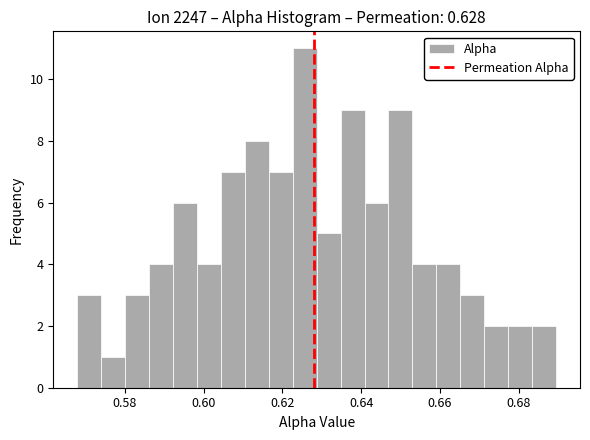

Around what value on the x-axis is the tallest bar? Give the approximate position of its centre, as read against the axis.

0.626